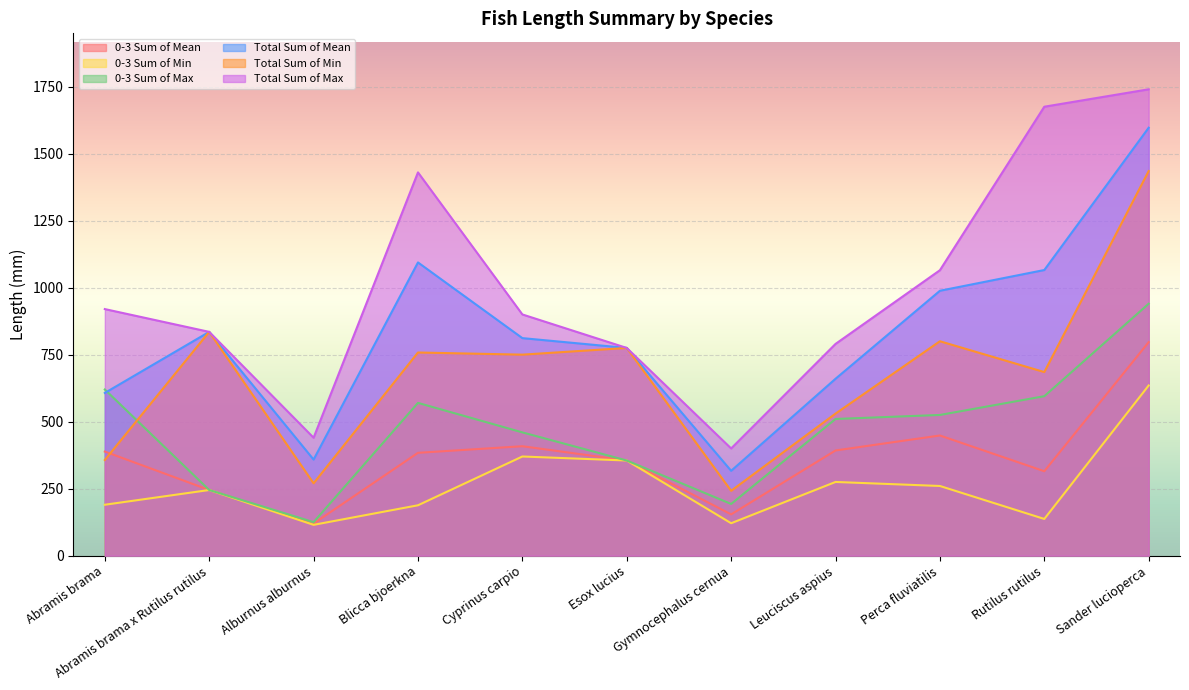

Reading left to right, extract all data points from this chart.

0-3 Sum of Mean: Abramis brama=388.5	Abramis brama x Rutilus rutilus=245.0	Alburnus alburnus=120.0	Blicca bjoerkna=383.7	Cyprinus carpio=408.3	Esox lucius=355.0	Gymnocephalus cernua=154.1	Leuciscus aspius=392.5	Perca fluviatilis=448.4	Rutilus rutilus=315.0	Sander lucioperca=796.7
0-3 Sum of Min: Abramis brama=190.0	Abramis brama x Rutilus rutilus=245.0	Alburnus alburnus=115.0	Blicca bjoerkna=188.0	Cyprinus carpio=370.0	Esox lucius=355.0	Gymnocephalus cernua=121.0	Leuciscus aspius=275.0	Perca fluviatilis=260.0	Rutilus rutilus=137.0	Sander lucioperca=635.0
0-3 Sum of Max: Abramis brama=620.0	Abramis brama x Rutilus rutilus=245.0	Alburnus alburnus=125.0	Blicca bjoerkna=570.0	Cyprinus carpio=460.0	Esox lucius=355.0	Gymnocephalus cernua=193.0	Leuciscus aspius=510.0	Perca fluviatilis=525.0	Rutilus rutilus=595.0	Sander lucioperca=940.0
Total Sum of Mean: Abramis brama=607.1	Abramis brama x Rutilus rutilus=835.0	Alburnus alburnus=358.5	Blicca bjoerkna=1094.0	Cyprinus carpio=811.7	Esox lucius=775.0	Gymnocephalus cernua=316.6	Leuciscus aspius=660.0	Perca fluviatilis=988.4	Rutilus rutilus=1065.7	Sander lucioperca=1596.7
Total Sum of Min: Abramis brama=357.0	Abramis brama x Rutilus rutilus=835.0	Alburnus alburnus=270.0	Blicca bjoerkna=758.0	Cyprinus carpio=750.0	Esox lucius=775.0	Gymnocephalus cernua=242.0	Leuciscus aspius=530.0	Perca fluviatilis=800.0	Rutilus rutilus=685.0	Sander lucioperca=1435.0
Total Sum of Max: Abramis brama=920.0	Abramis brama x Rutilus rutilus=835.0	Alburnus alburnus=440.0	Blicca bjoerkna=1430.0	Cyprinus carpio=900.0	Esox lucius=775.0	Gymnocephalus cernua=400.0	Leuciscus aspius=790.0	Perca fluviatilis=1065.0	Rutilus rutilus=1675.0	Sander lucioperca=1740.0